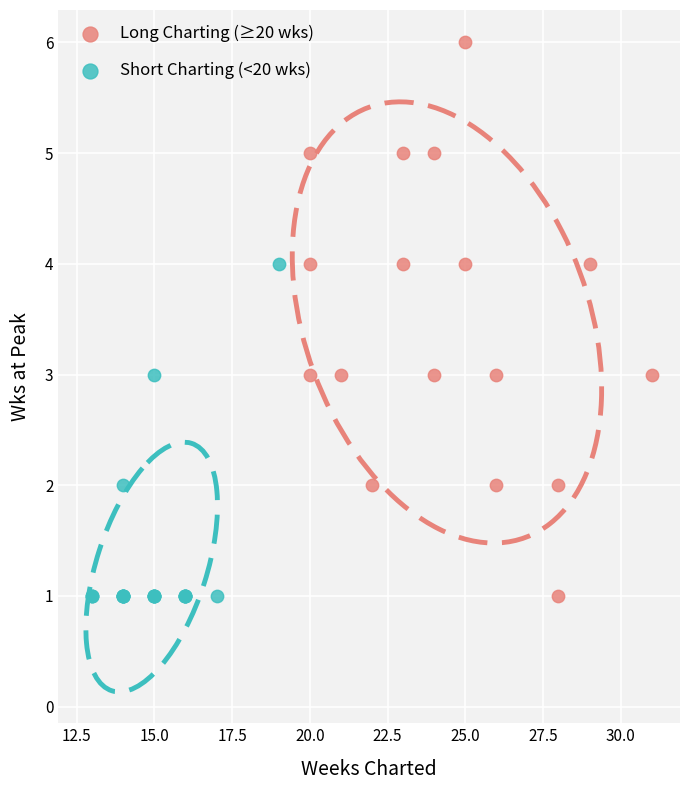

Which series reaches the maximum Y coordinate?

Long Charting (≥20 wks)